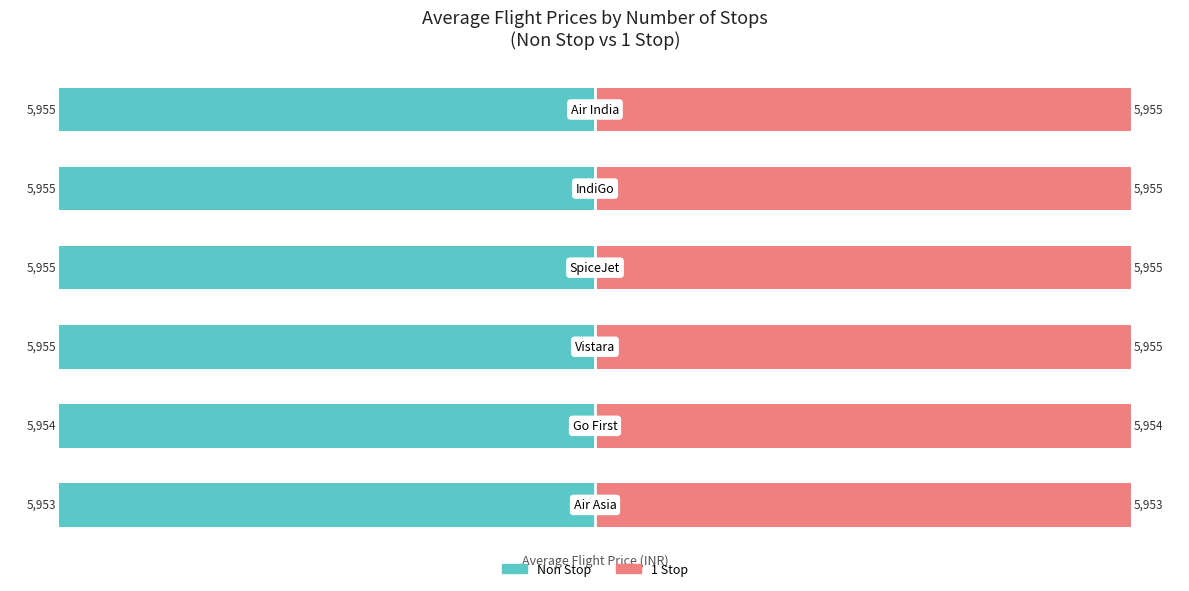

What is the difference between the second highest and second lowest values in the 1 Stop series?

1